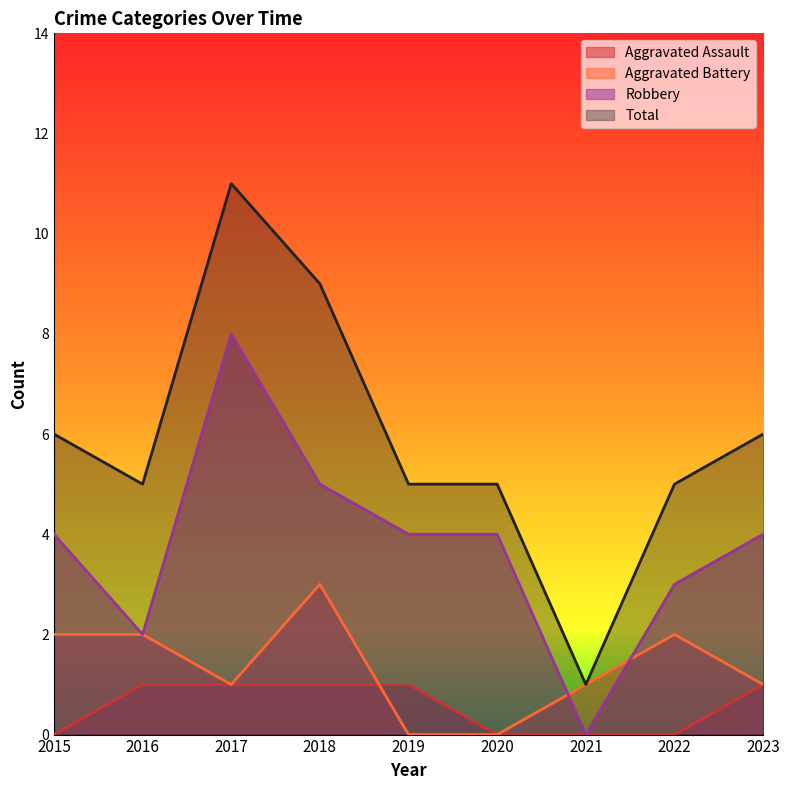

Rank the series by their maximum value, from highest to lowest.

Total, Robbery, Aggravated Battery, Aggravated Assault